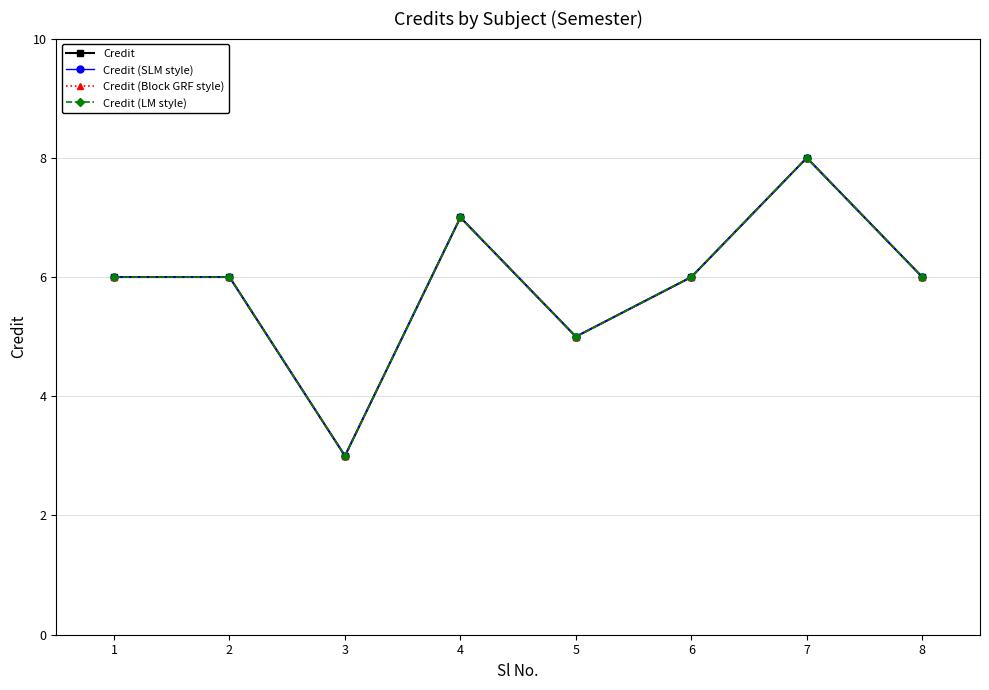

How many lines are shown in the chart?

4